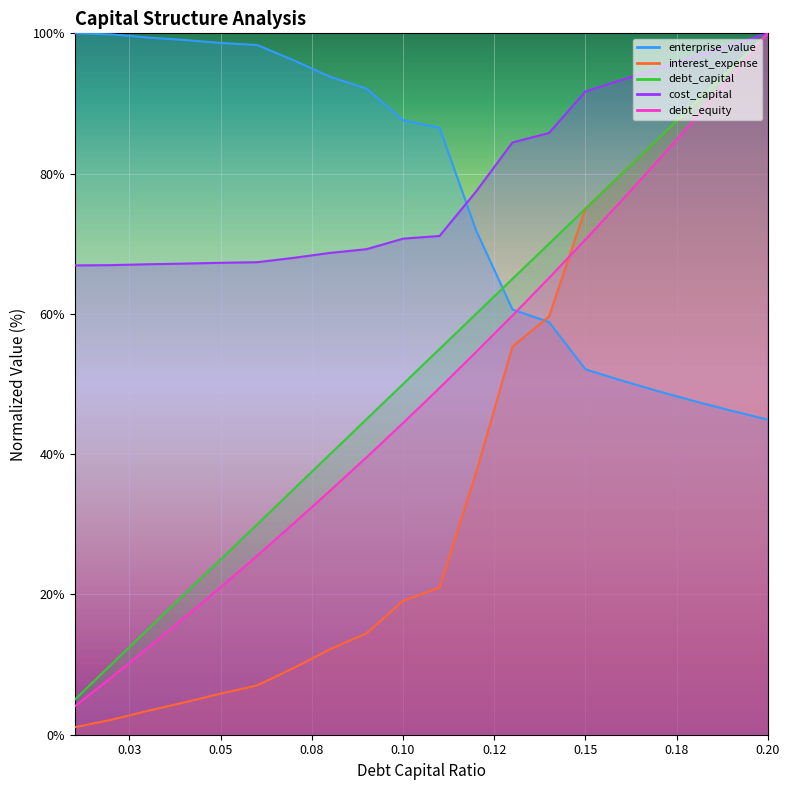

What is the difference between the second highest and minimum values in the debt_capital series?

90.0